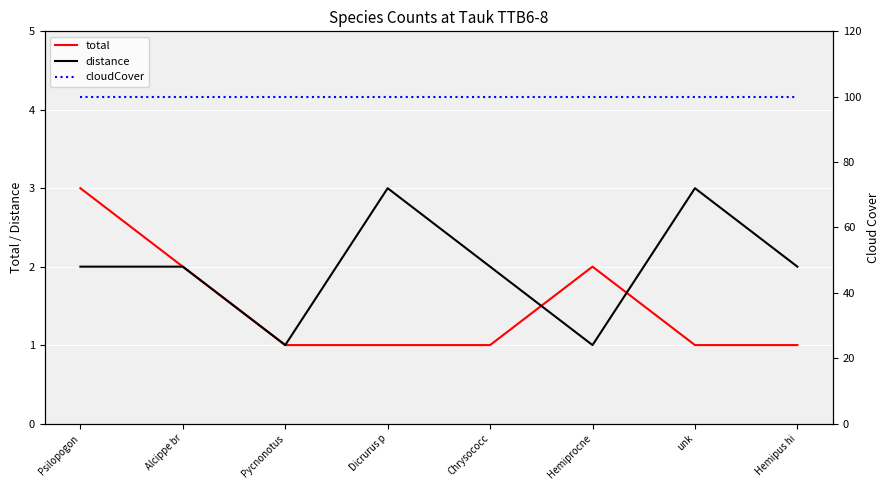

Which has a higher value, Pycnonotus or Psilopogon?

Psilopogon